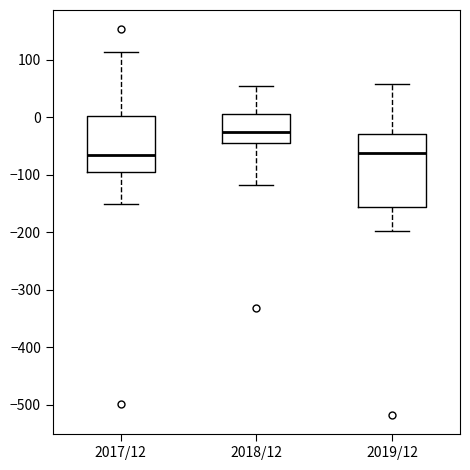

Reading left to right, transcribe this box plot: for each box, give where its median line is, the range the box spans, and where its two whiskers end, as read against the y-axis. The values are not printed on the chart, so give them approximately, as read against the axis.

2017/12: median -60, box -90 to 0, whiskers -150 to 110
2018/12: median -20, box -40 to 10, whiskers -120 to 50
2019/12: median -60, box -160 to -30, whiskers -200 to 60